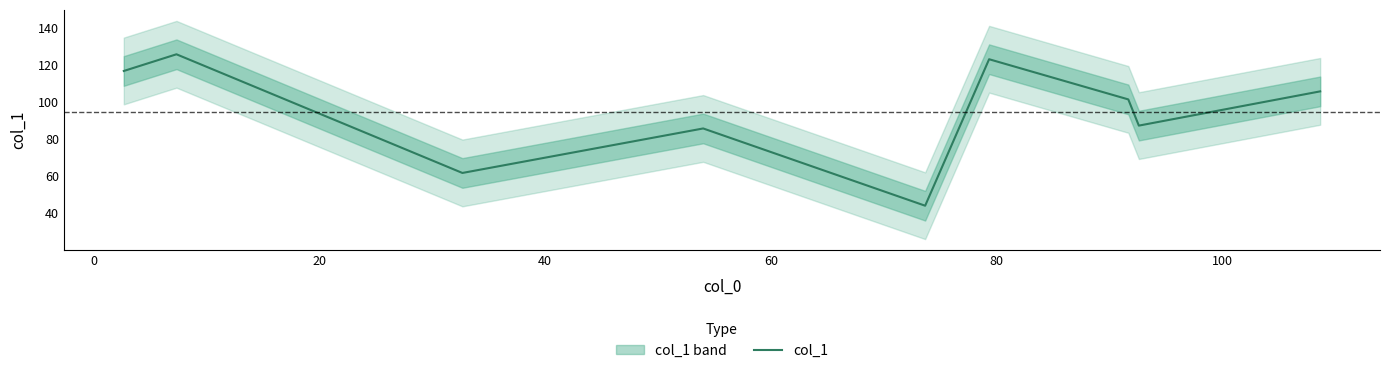

Does the chart display data point markers on the line(s)?

No